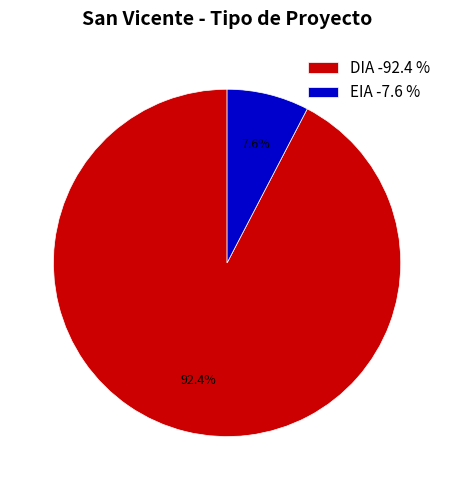

To the nearest percent, what is the difference between the EIA and DIA slice percentages?

85%